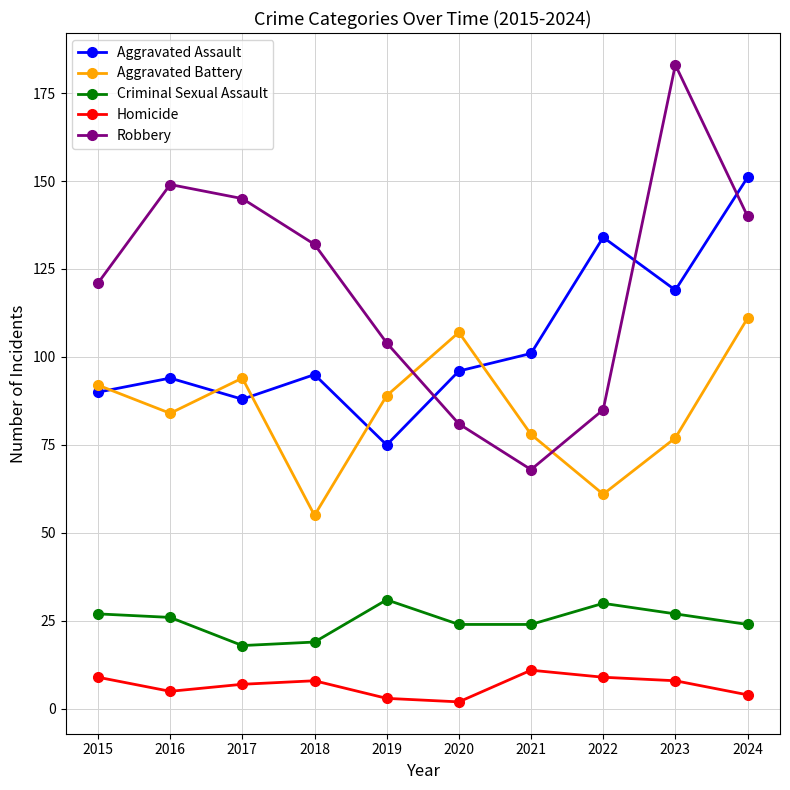

Which series has the largest range (max minus min)?

Robbery